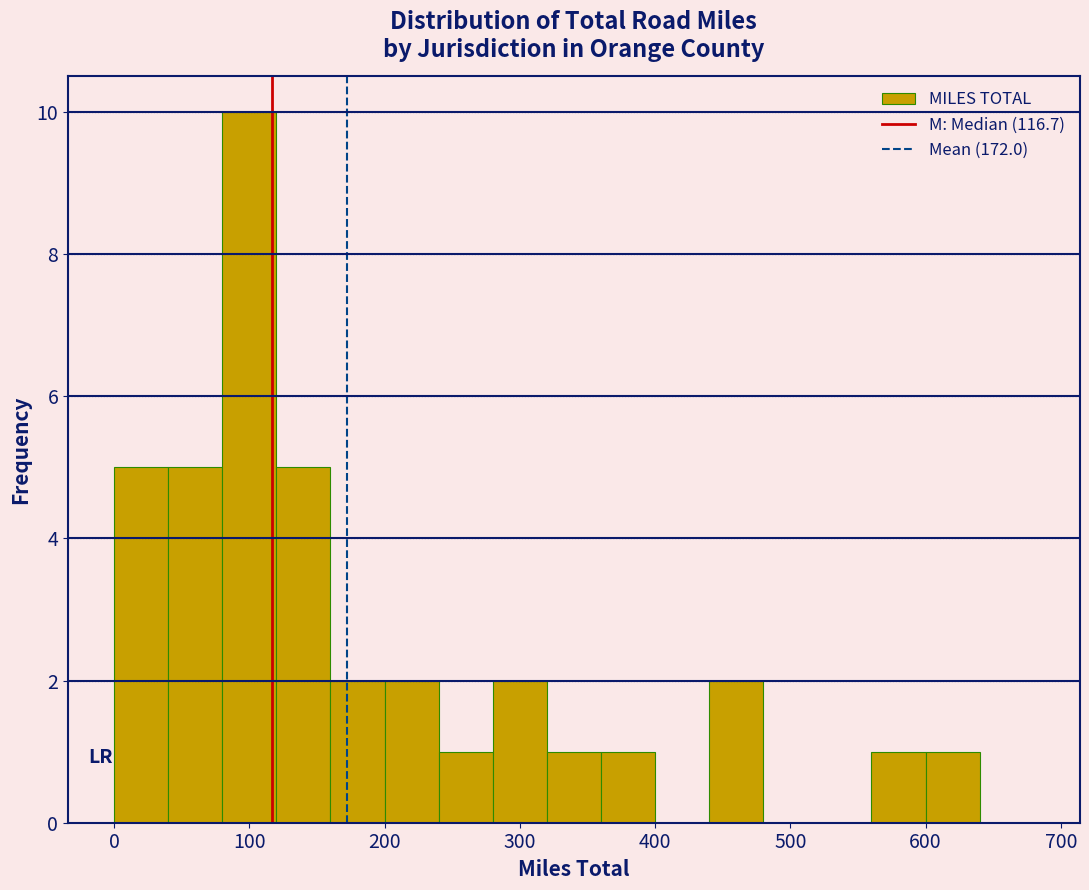

What is the height of the bar covering 360 to 400 on the x-axis? The values are not printed on the chart, so give them approximately, as read against the axis.

1